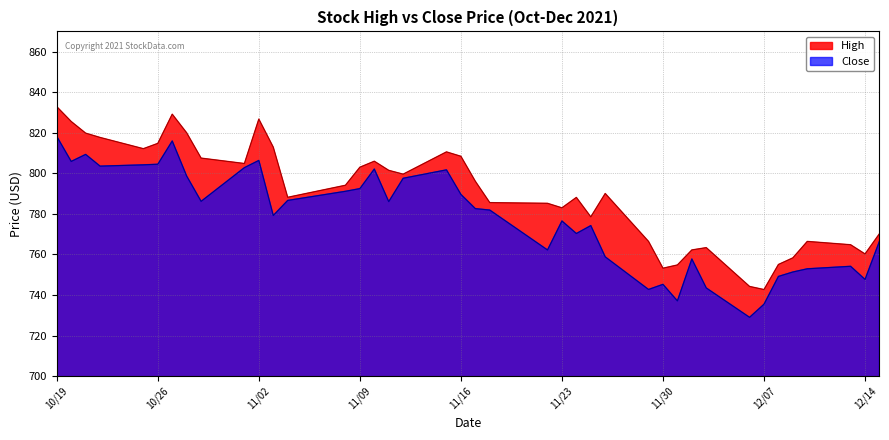

True or false: close and high cross at least once.

False